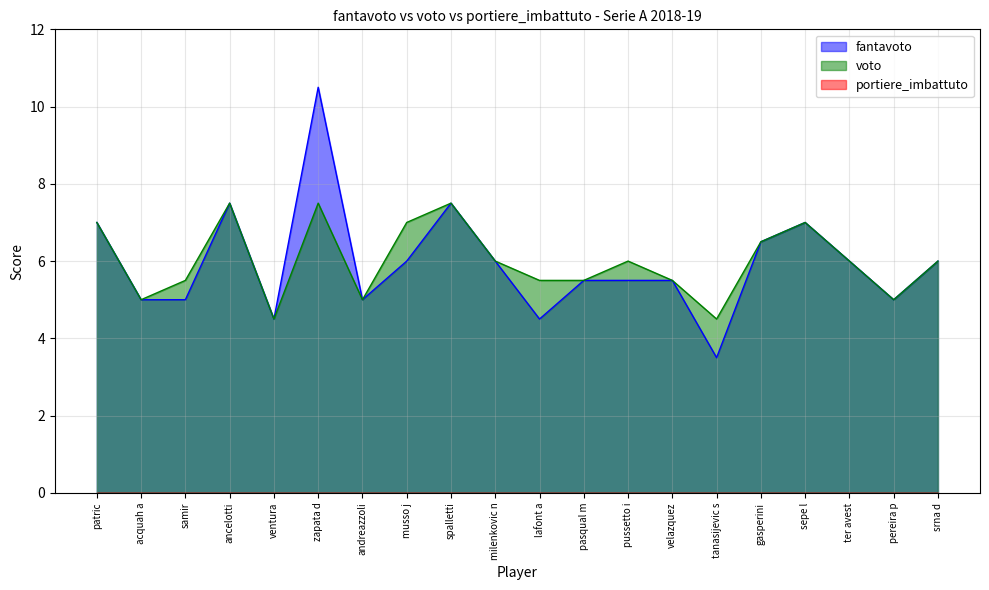

How many values in the fantavoto series exceed 6?

6